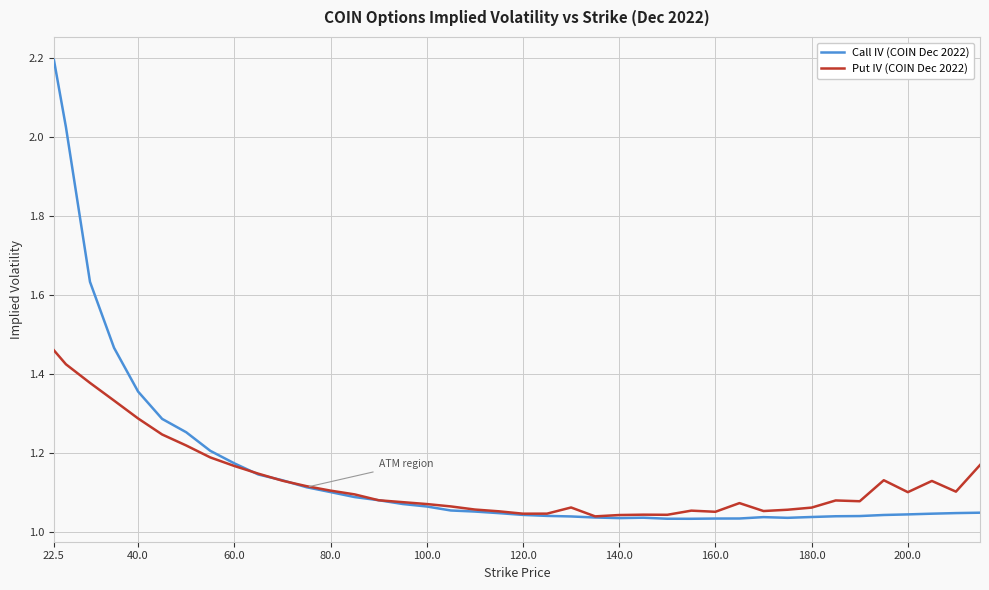

What are all the series names shown in the legend?

Call IV (COIN Dec 2022), Put IV (COIN Dec 2022)